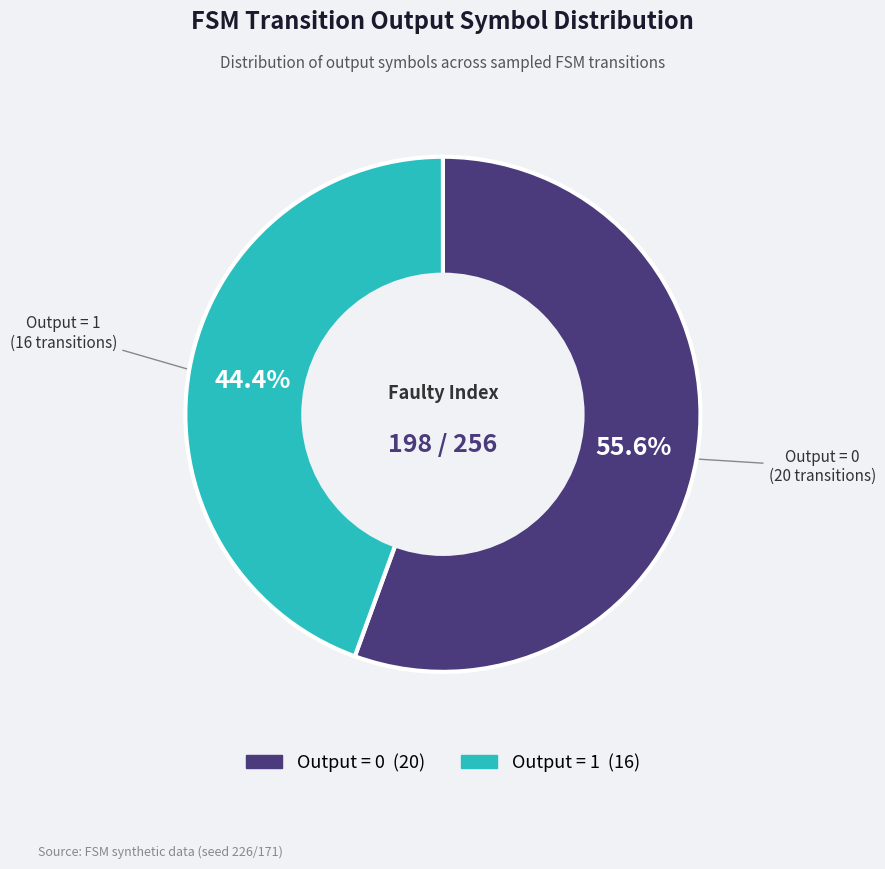

What percentage do Output = 0 and Output = 1 together represent?

100.0%